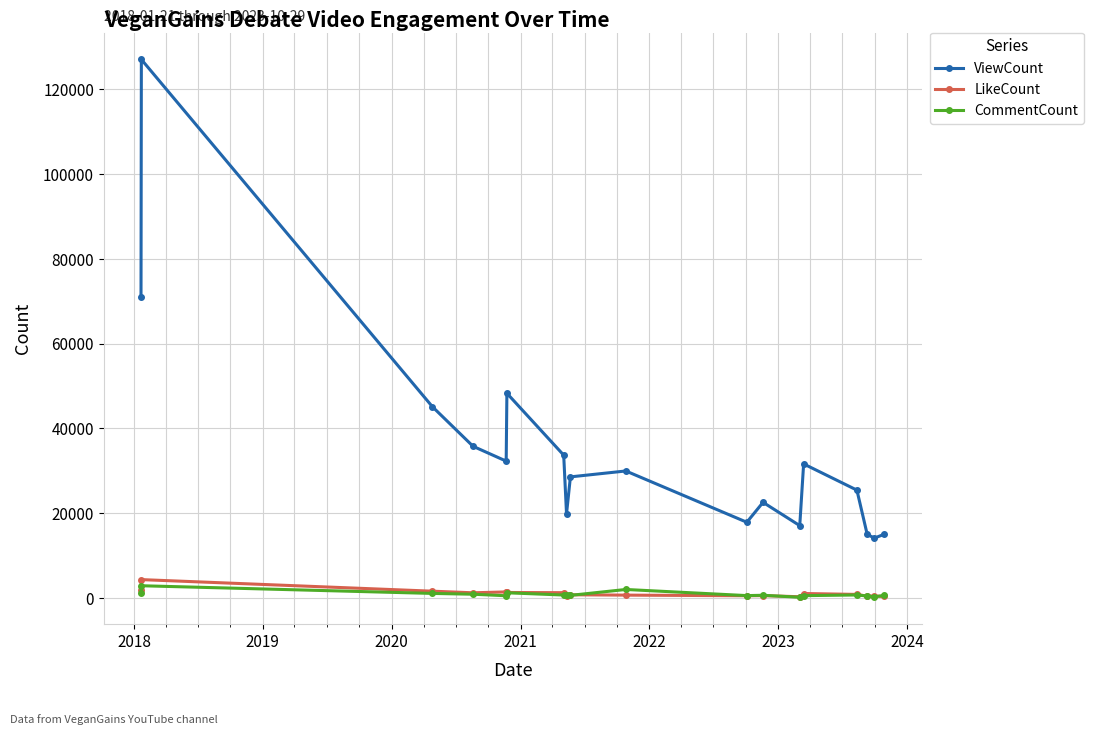

What is the minimum value for CommentCount?

113